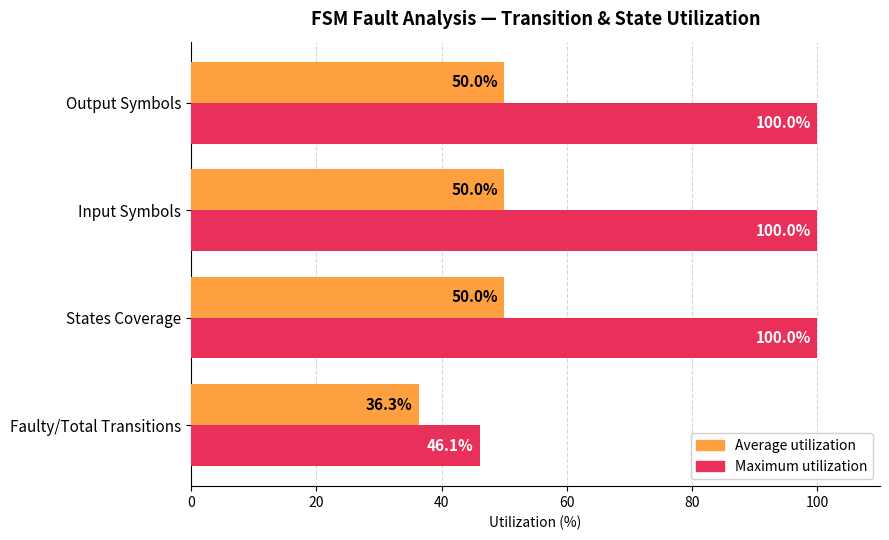

Which series has the largest total across all categories?

Maximum utilization